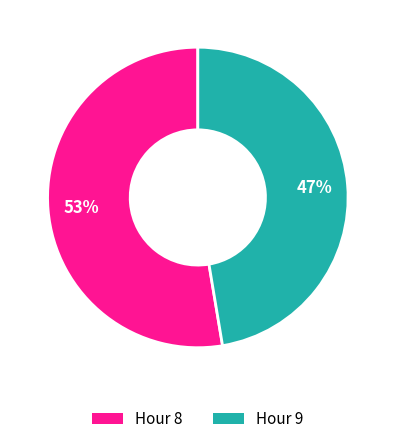

To the nearest percent, what is the average slice percentage?

50%